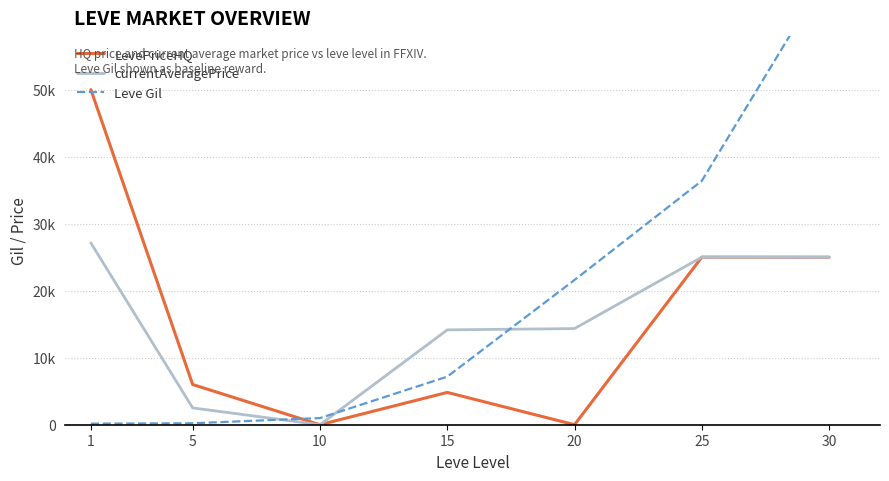

Reading right to left, extract all data points from this chart.

LevePriceHQ: 24994	25000	0	4819	0	5999	50000
currentAveragePrice: 24994	25000	14349	14149	0	2507	27128
Leve Gil: 67730	36390	21600	7170	990	220	160